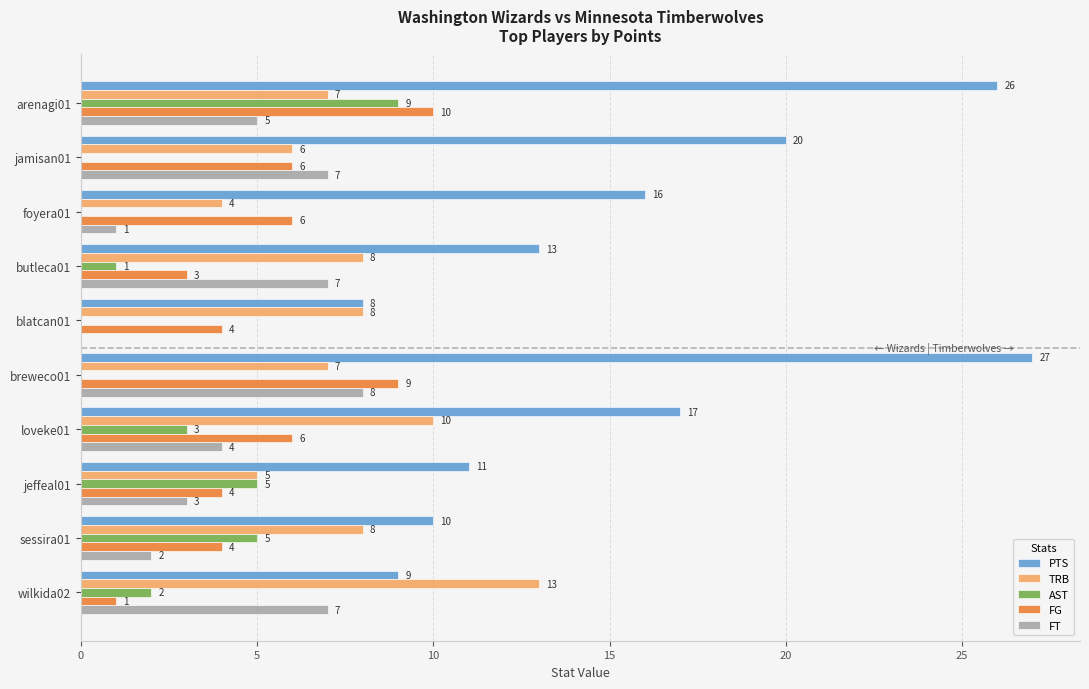

What is the sum of the TRB values at butleca01 and arenagi01?

15